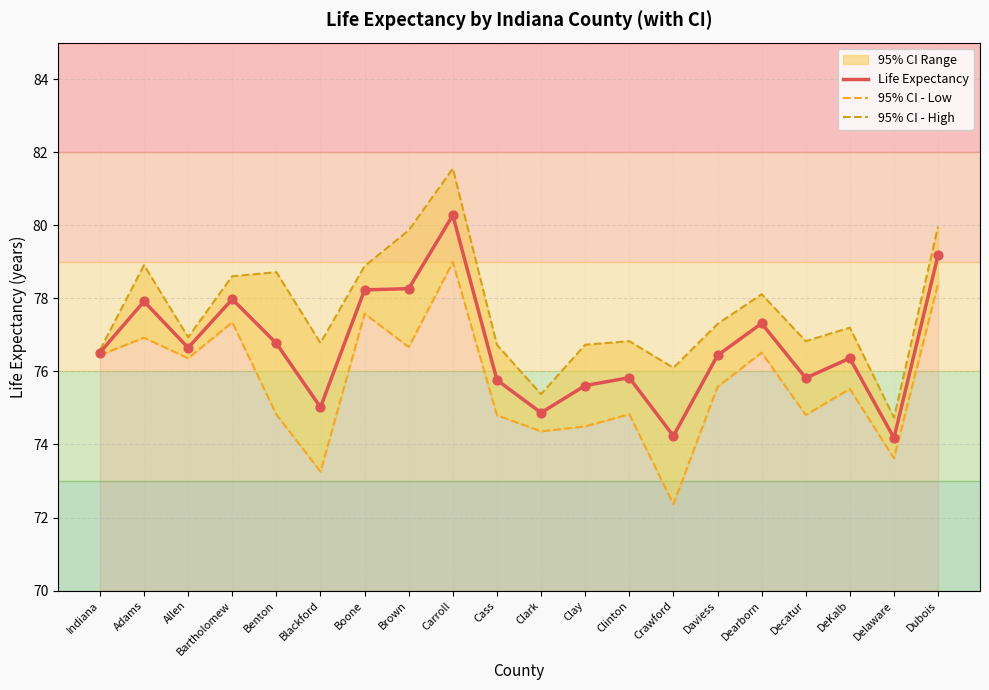

At which category is the sum across all series the highest?

Carroll